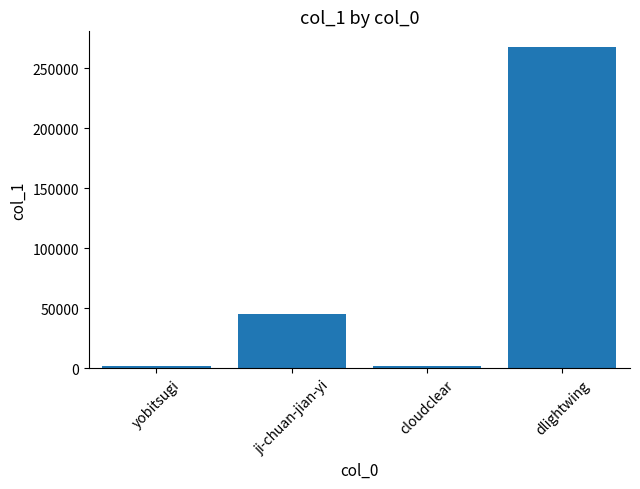

At which label is the value closest to 134424?

ji-chuan-jian-yi